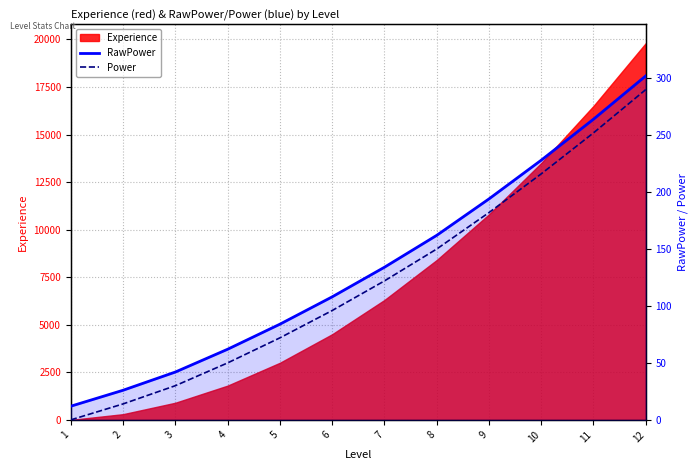

True or false: Power and RawPower cross at least once.

False